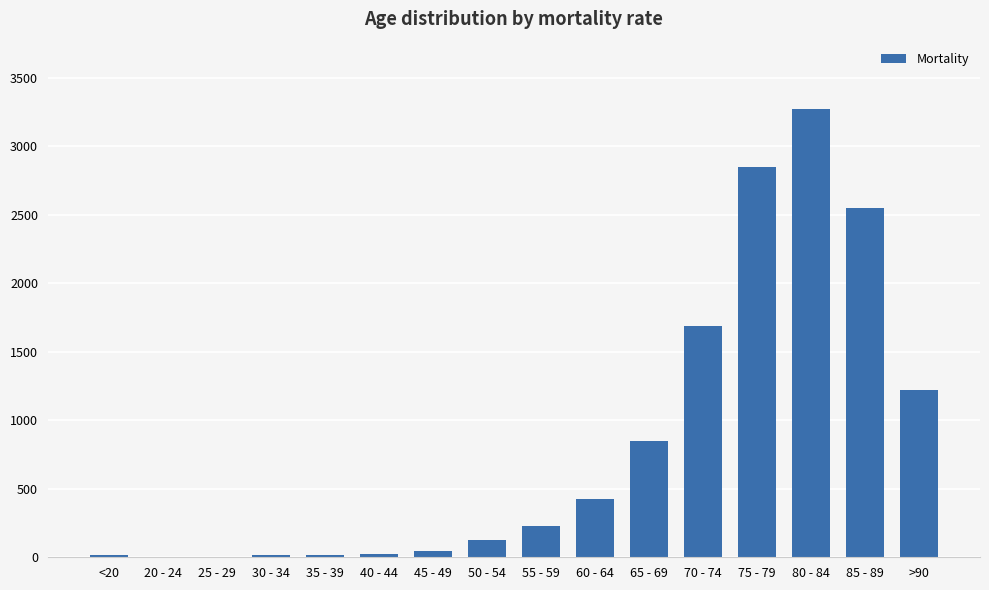

The value at <20 is 18. True or false?

True